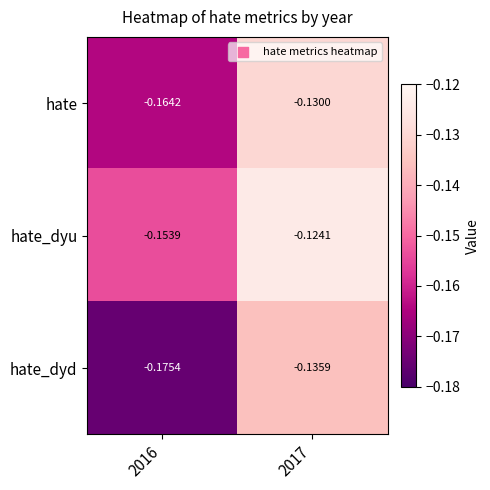

Which series has the largest range (max minus min)?

hate_dyd